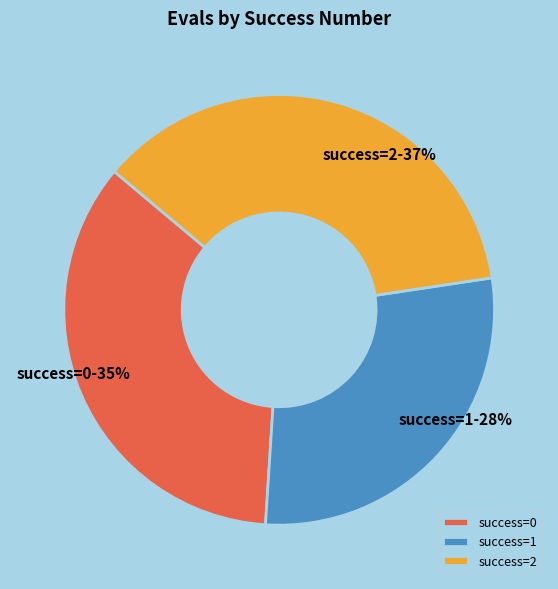

Is the sum of success=0 and success=1 greater than half?

Yes